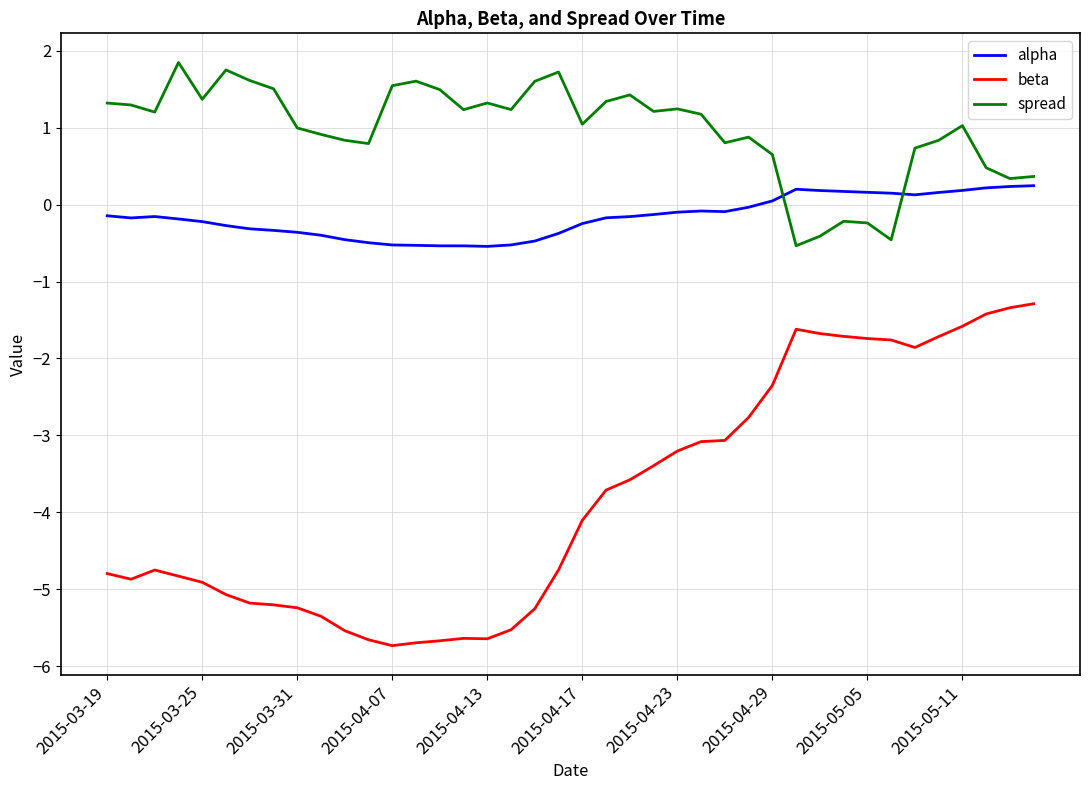

Which series has the widest spread of values?

beta